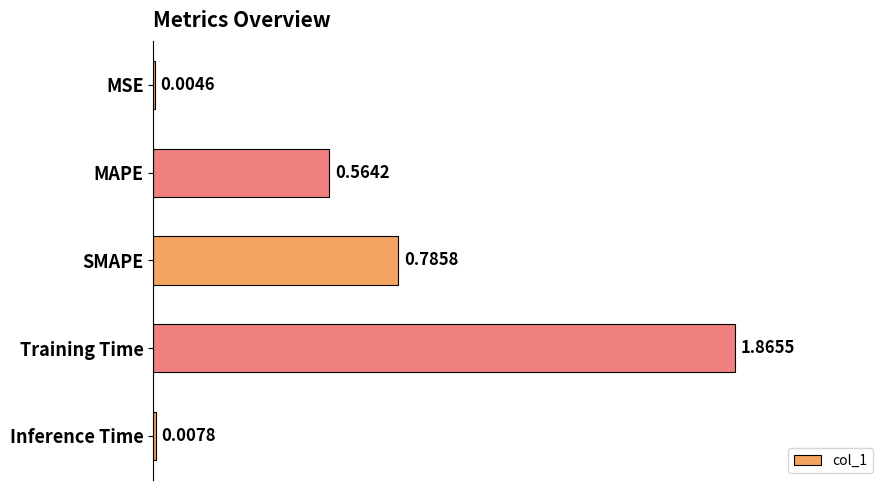

What is the sum of all values?

3.2